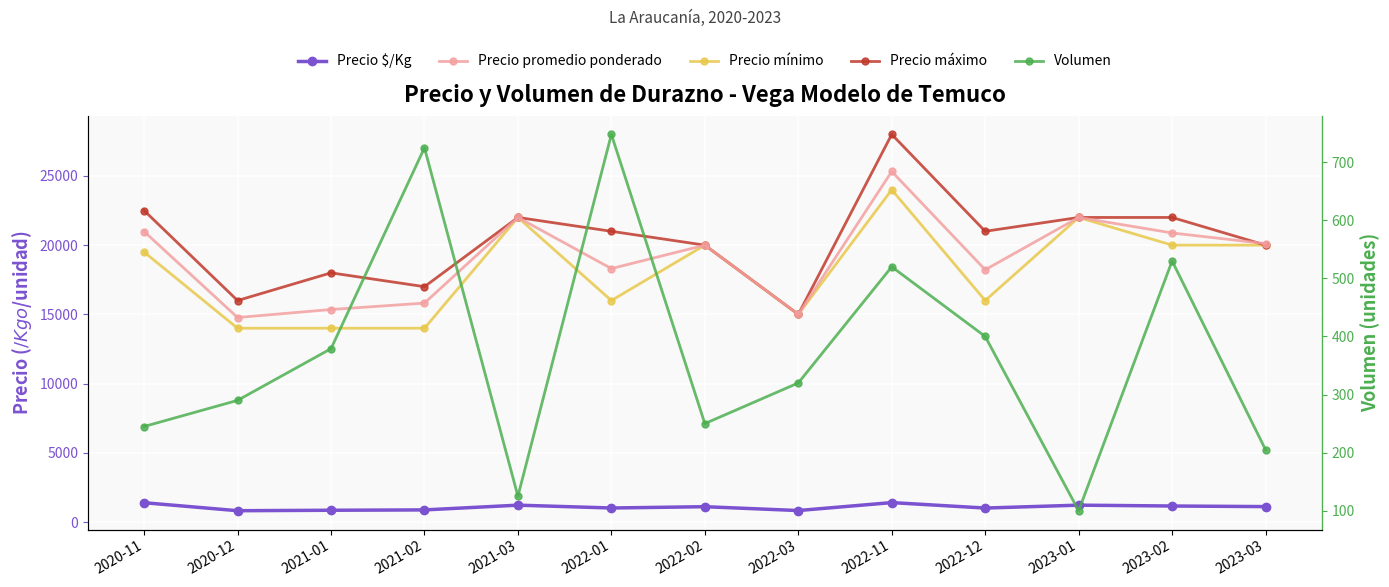

Reading left to right, what are all the values shown in this chart?

Precio $/Kg: 2020-11=1399	2020-12=821	2021-01=854	2021-02=879	2021-03=1222	2022-01=1017	2022-02=1111	2022-03=833	2022-11=1407	2022-12=1013	2023-01=1222	2023-02=1161	2023-03=1118
Precio promedio ponderado: 2020-11=20985	2020-12=14774	2021-01=15352	2021-02=15815	2021-03=22000	2022-01=18308	2022-02=20000	2022-03=15000	2022-11=25320	2022-12=18223	2023-01=22000	2023-02=20880	2023-03=20111
Precio mínimo: 2020-11=19500	2020-12=14000	2021-01=14000	2021-02=14000	2021-03=22000	2022-01=16000	2022-02=20000	2022-03=15000	2022-11=24000	2022-12=16000	2023-01=22000	2023-02=20000	2023-03=20000
Precio máximo: 2020-11=22500	2020-12=16000	2021-01=18000	2021-02=17000	2021-03=22000	2022-01=21000	2022-02=20000	2022-03=15000	2022-11=28000	2022-12=21000	2023-01=22000	2023-02=22000	2023-03=20000
Volumen: 2020-11=245	2020-12=290	2021-01=379	2021-02=725	2021-03=125	2022-01=748	2022-02=250	2022-03=320	2022-11=520	2022-12=400	2023-01=100	2023-02=530	2023-03=205